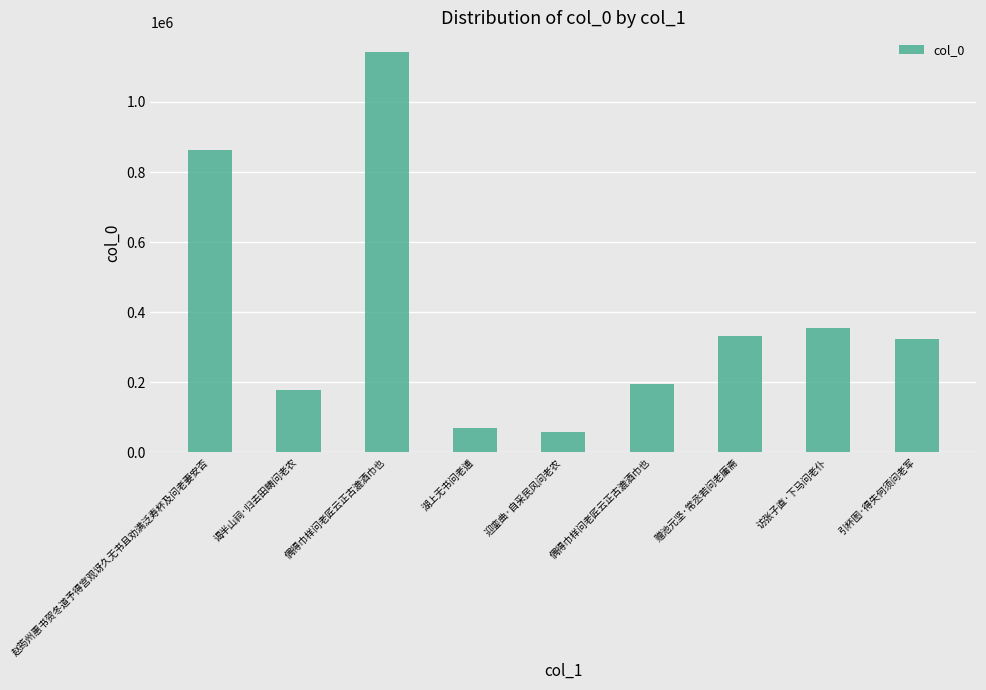

What is the average value?

390491